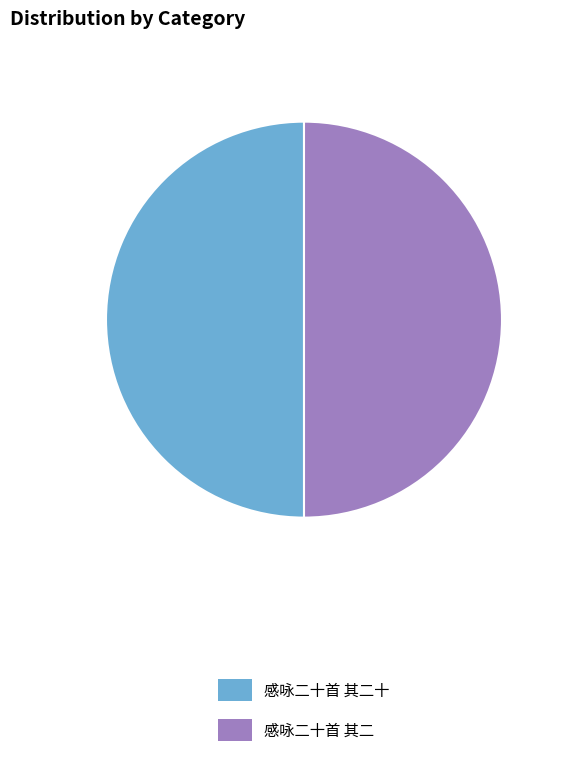

True or false: 感咏二十首 其二十 accounts for 50% of the total.

True